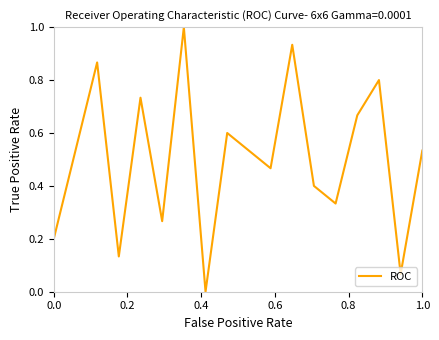

How many interior local valleys (lower than both neighbors) does the data have?

6